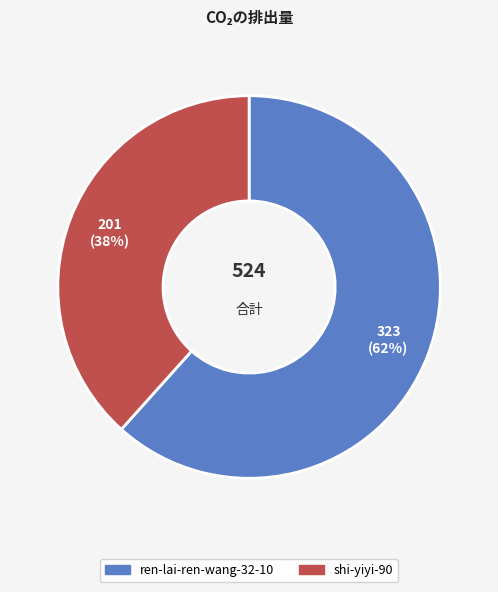

Which slice is the smallest?

shi-yiyi-90